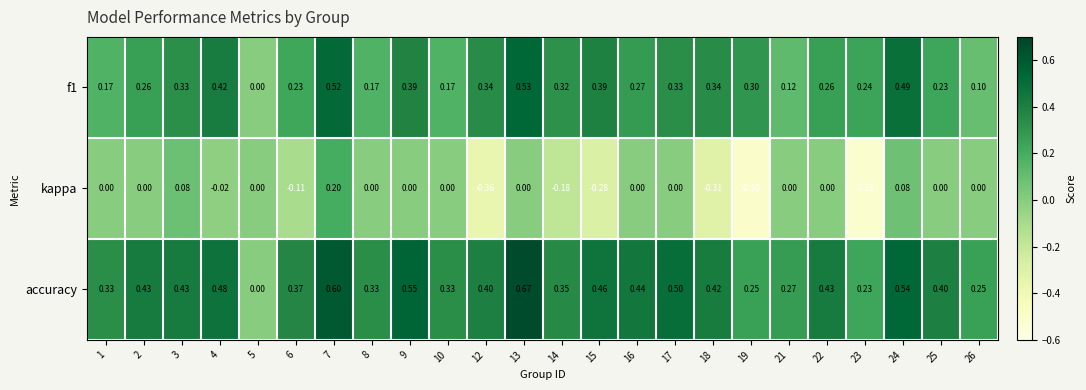

What is the smallest value displayed?

-0.5